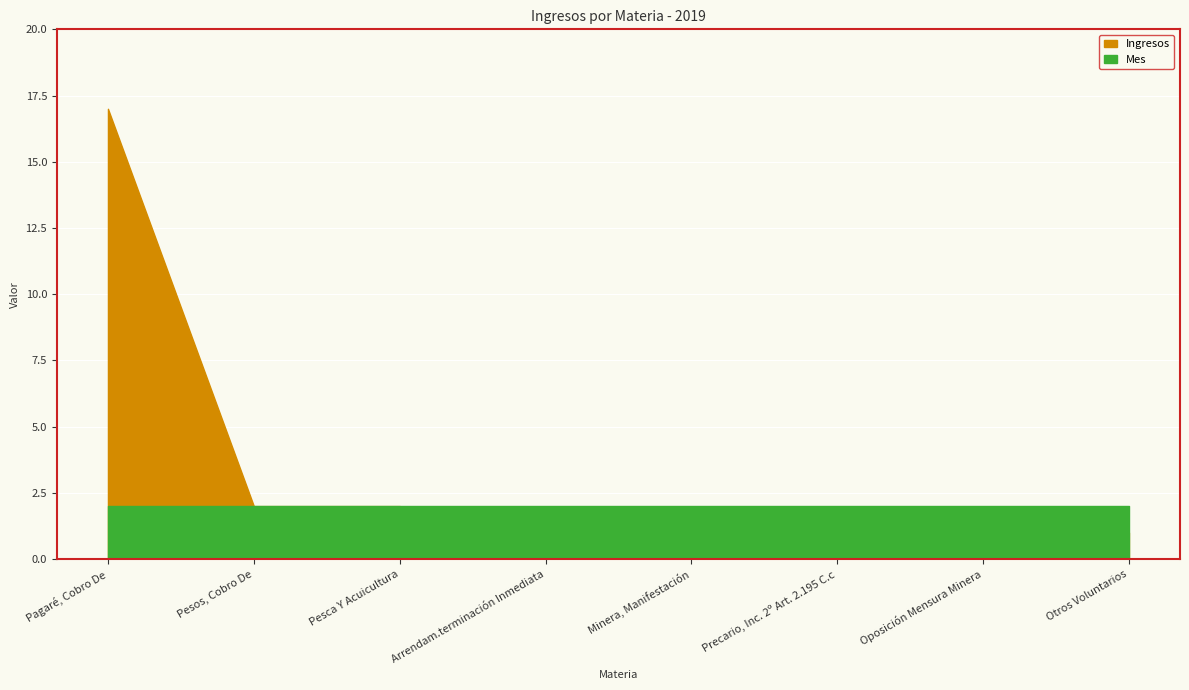

True or false: Ingresos and Mes intersect in this chart.

False